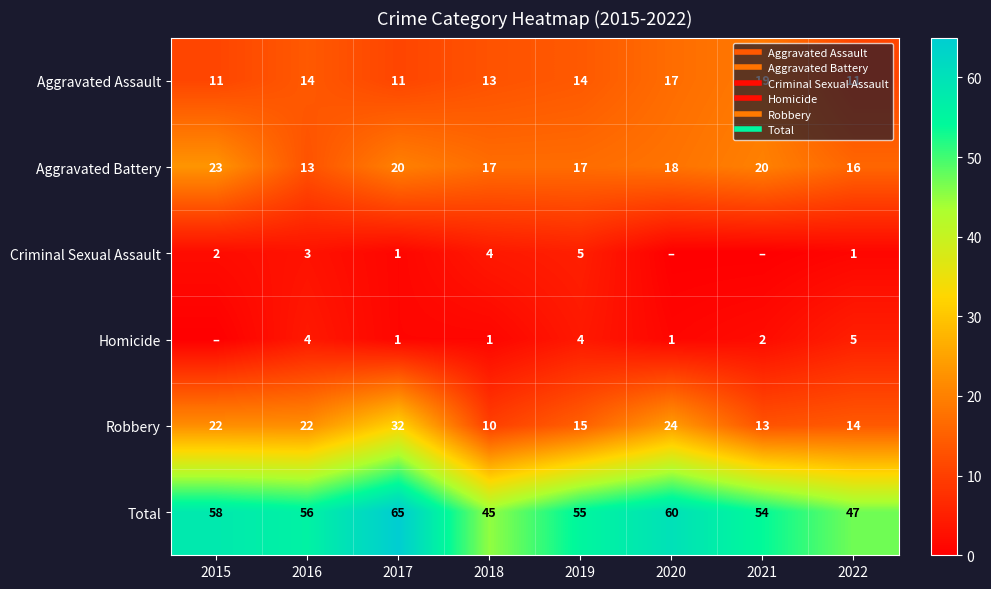

Where does the Aggravated Assault series first go above 14?

2020